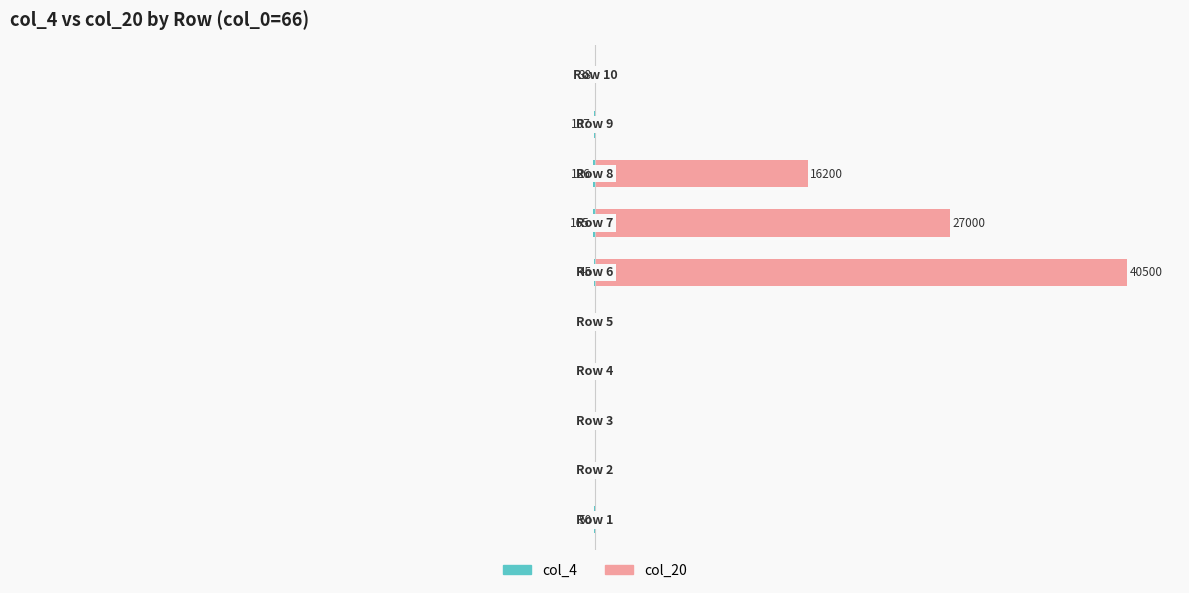

What is the sum of all col_4 values?

-1.3